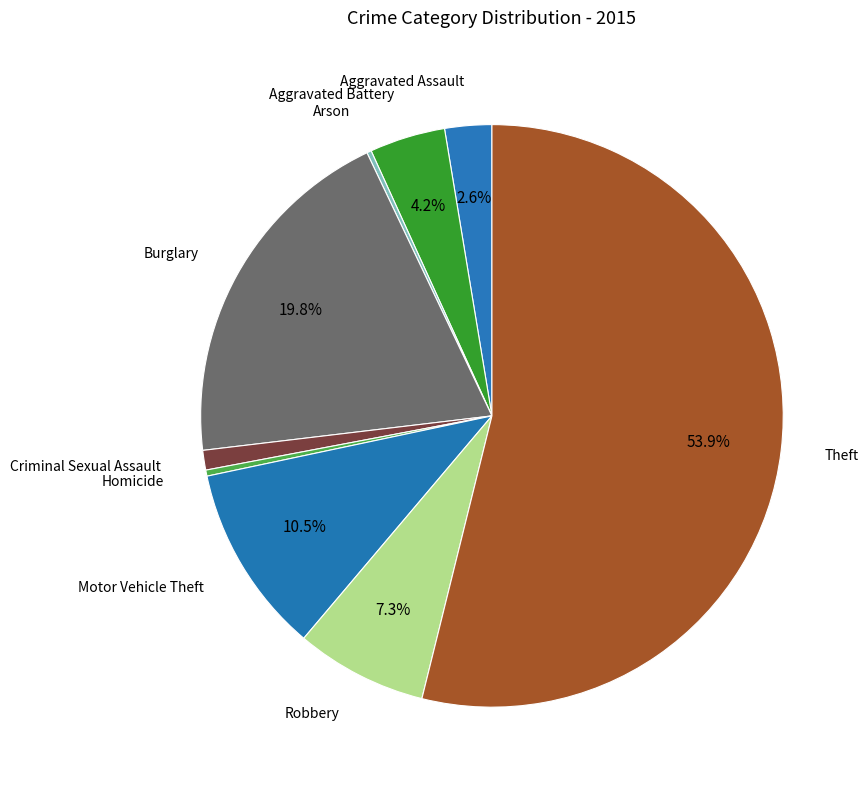

How many segments does this pie chart have?

9